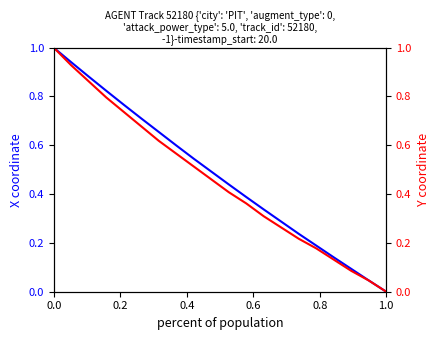

Which series changed the most between 0.0 and 1.0?

X